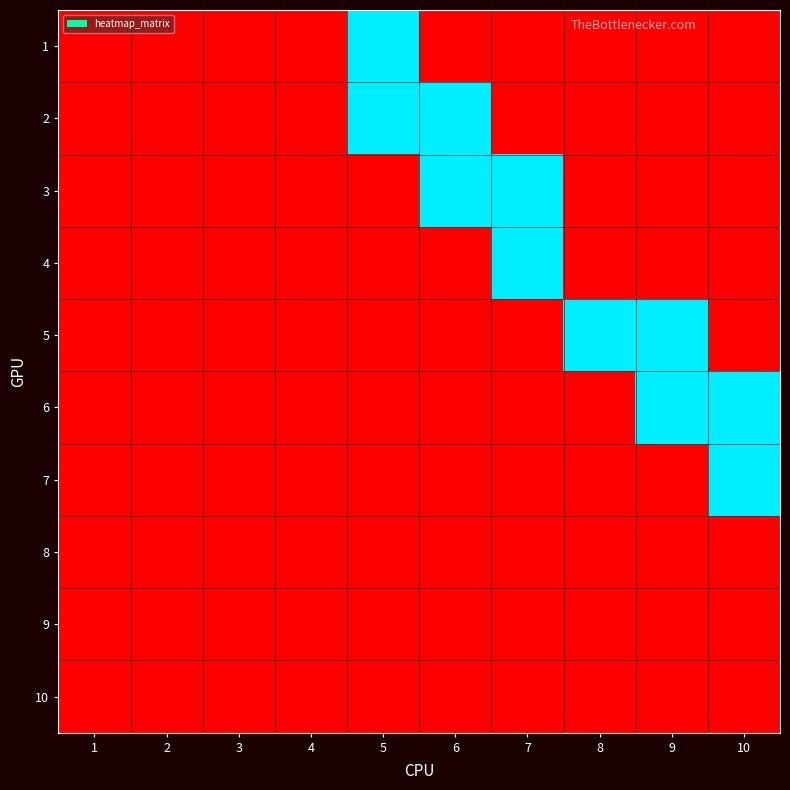

Reading right to left, extract all data points from this chart.

1: 10=0	9=0	8=0	7=0	6=0	5=1	4=0	3=0	2=0	1=0
2: 10=0	9=0	8=0	7=0	6=1	5=1	4=0	3=0	2=0	1=0
3: 10=0	9=0	8=0	7=1	6=1	5=0	4=0	3=0	2=0	1=0
4: 10=0	9=0	8=0	7=1	6=0	5=0	4=0	3=0	2=0	1=0
5: 10=0	9=1	8=1	7=0	6=0	5=0	4=0	3=0	2=0	1=0
6: 10=1	9=1	8=0	7=0	6=0	5=0	4=0	3=0	2=0	1=0
7: 10=1	9=0	8=0	7=0	6=0	5=0	4=0	3=0	2=0	1=0
8: 10=0	9=0	8=0	7=0	6=0	5=0	4=0	3=0	2=0	1=0
9: 10=0	9=0	8=0	7=0	6=0	5=0	4=0	3=0	2=0	1=0
10: 10=0	9=0	8=0	7=0	6=0	5=0	4=0	3=0	2=0	1=0